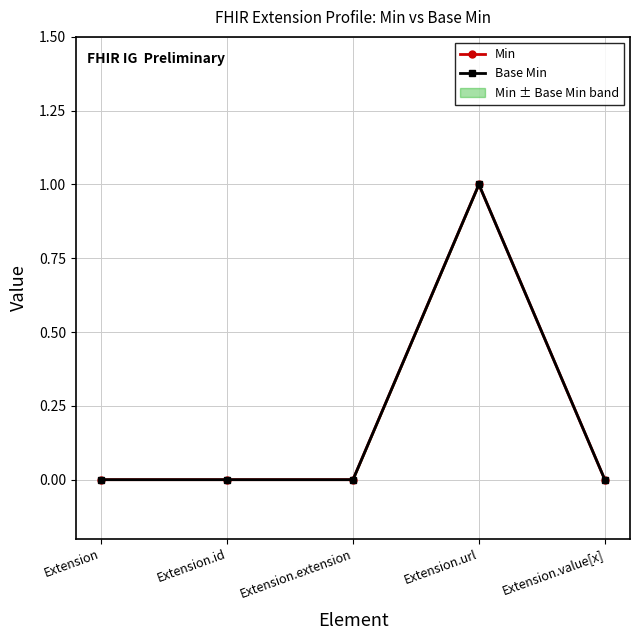

What is the label of the 5th point from the left?

Extension.value[x]